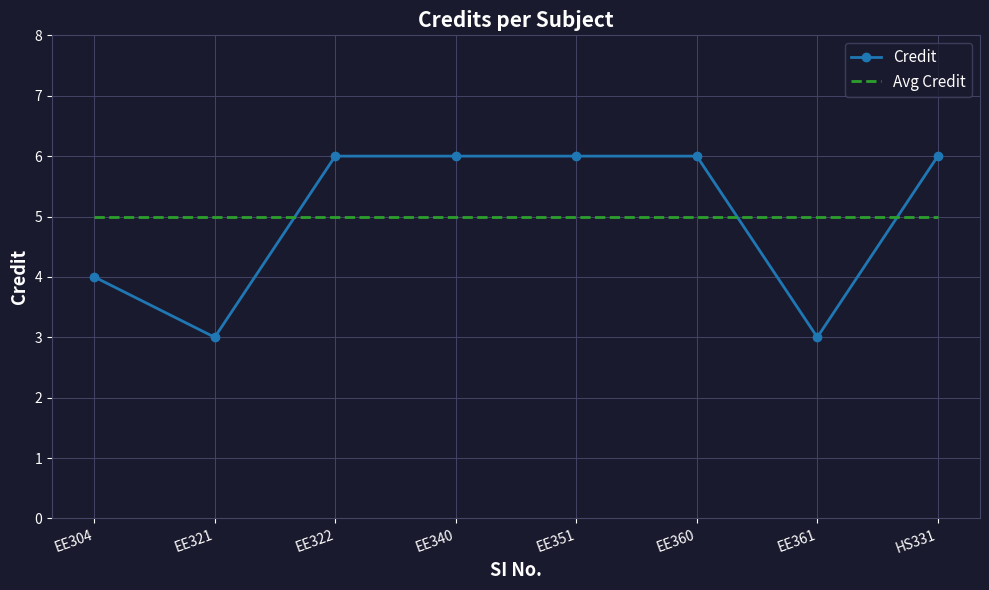

What is the total value across all series at EE321?

8